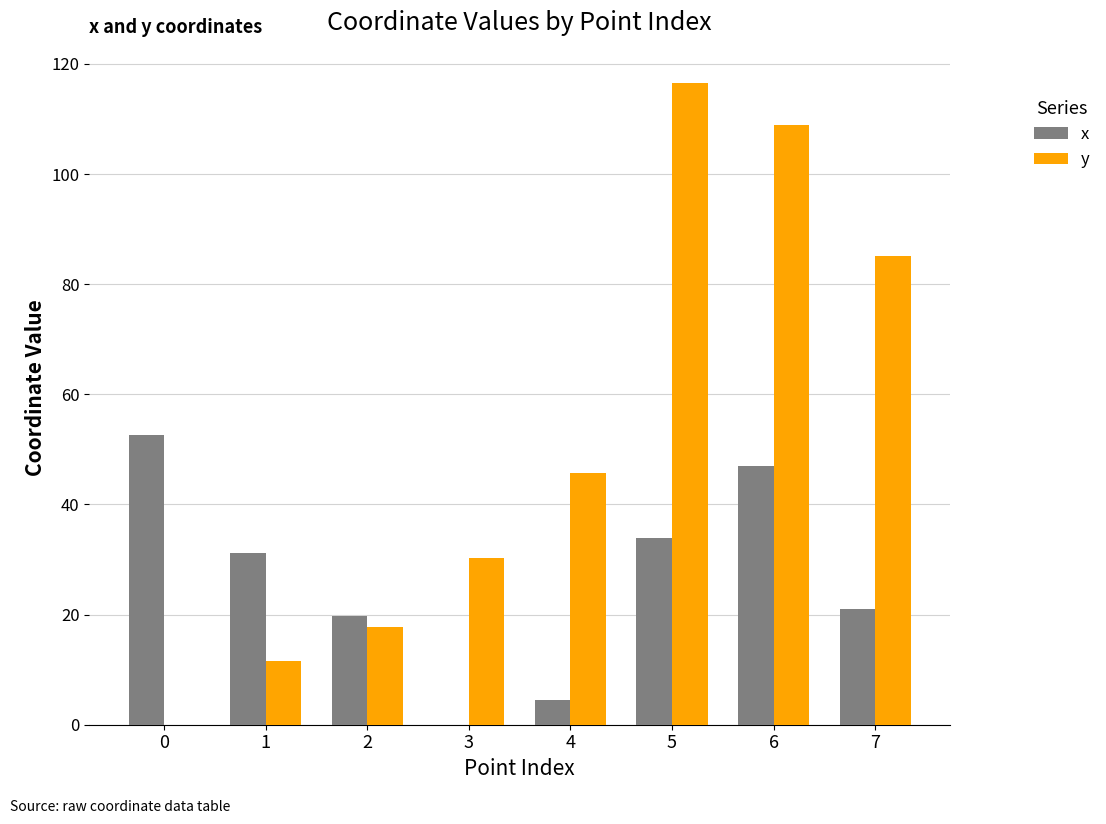

Are the bars horizontal?

No